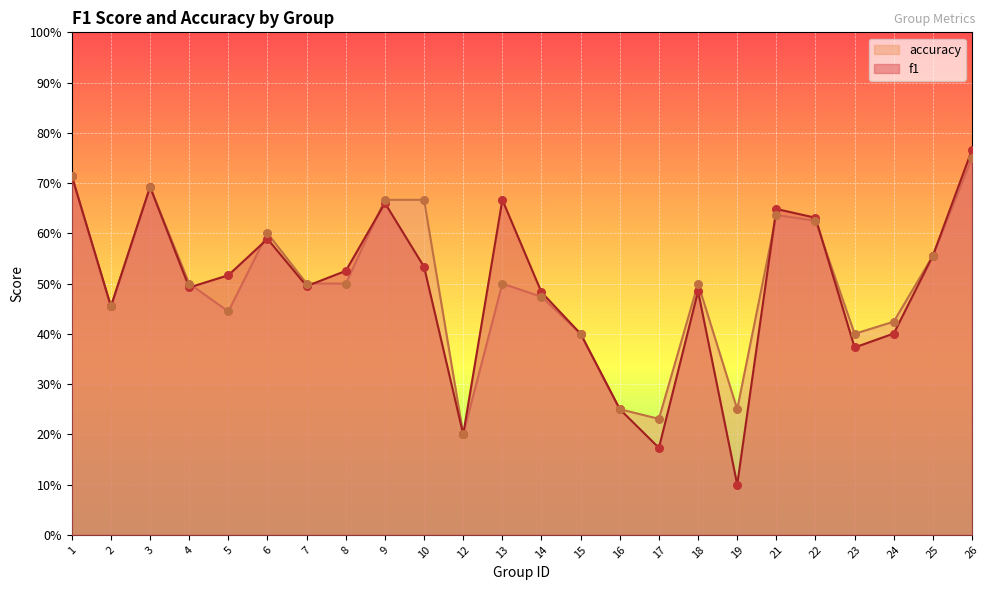

At which category is the sum across all series the highest?

26